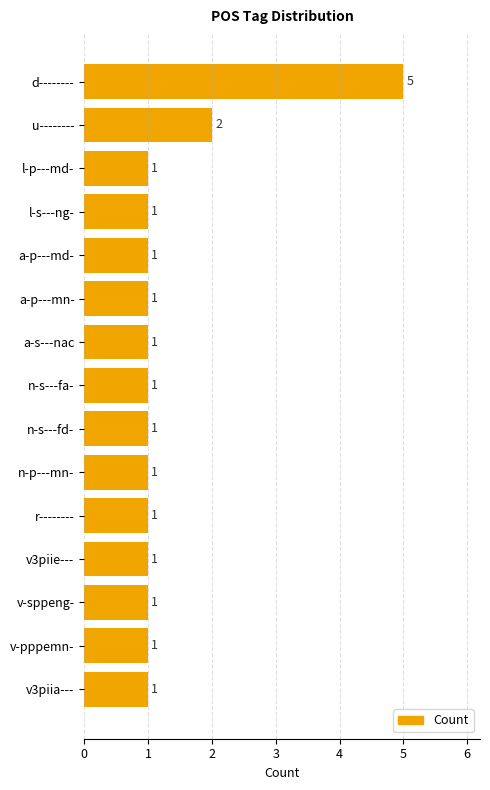

What is the label of the 4th bar from the top?

l-s---ng-